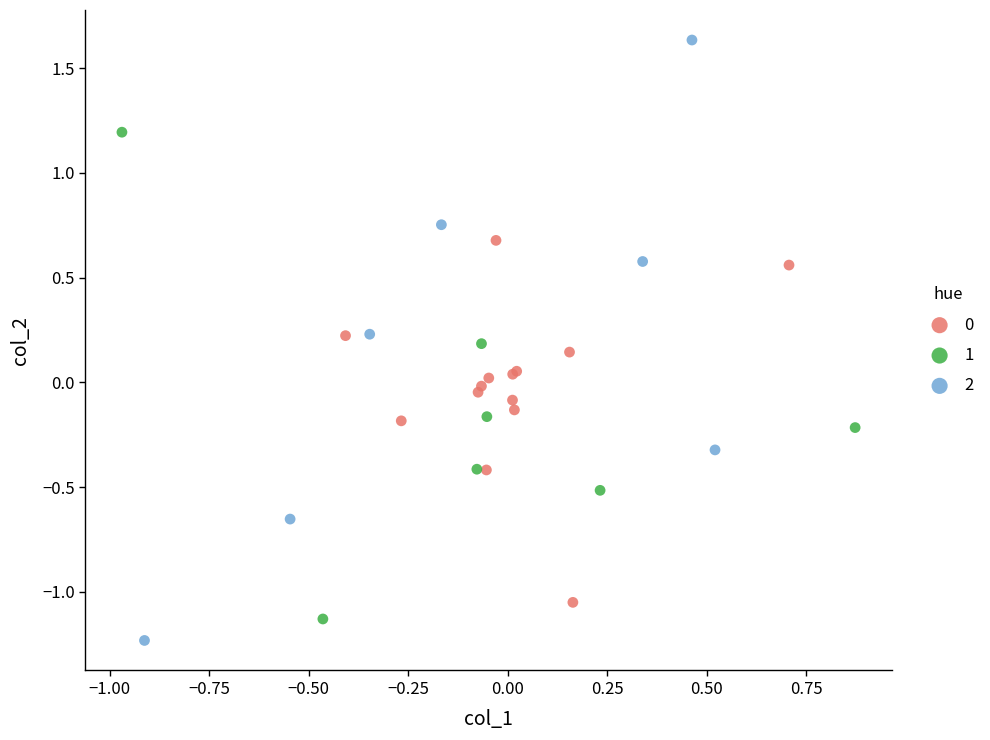

Which series reaches the maximum Y coordinate?

2